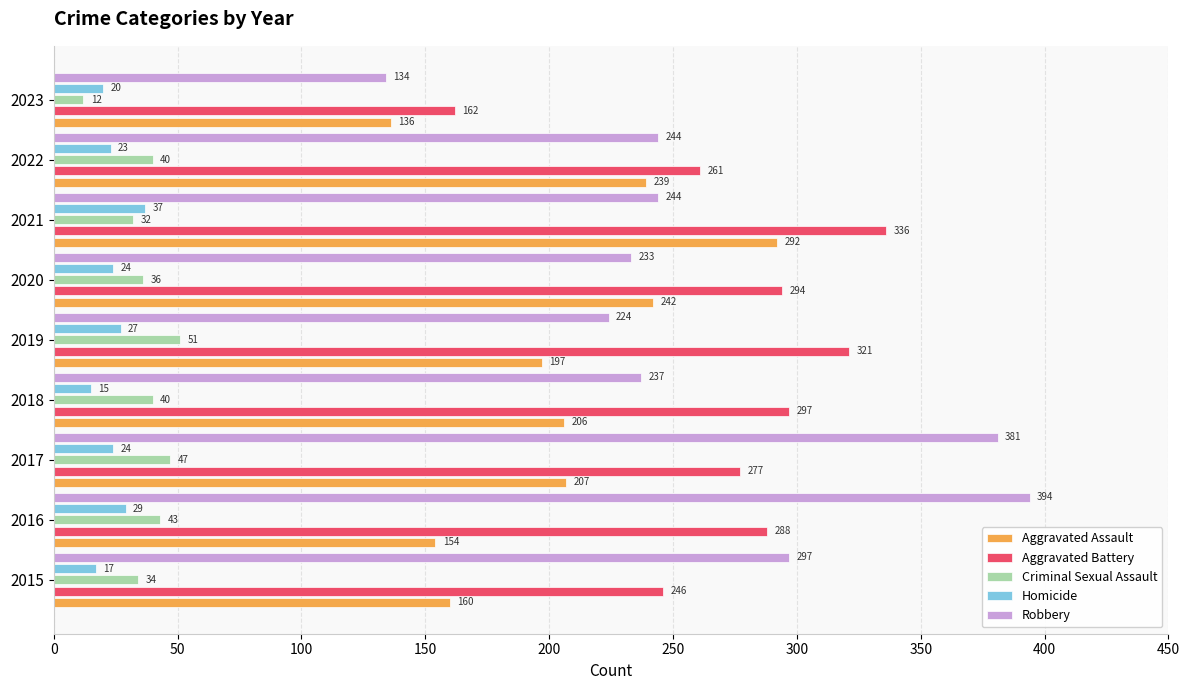

Is the value of Robbery at 2022 greater than the value of Aggravated Assault at 2018?

Yes